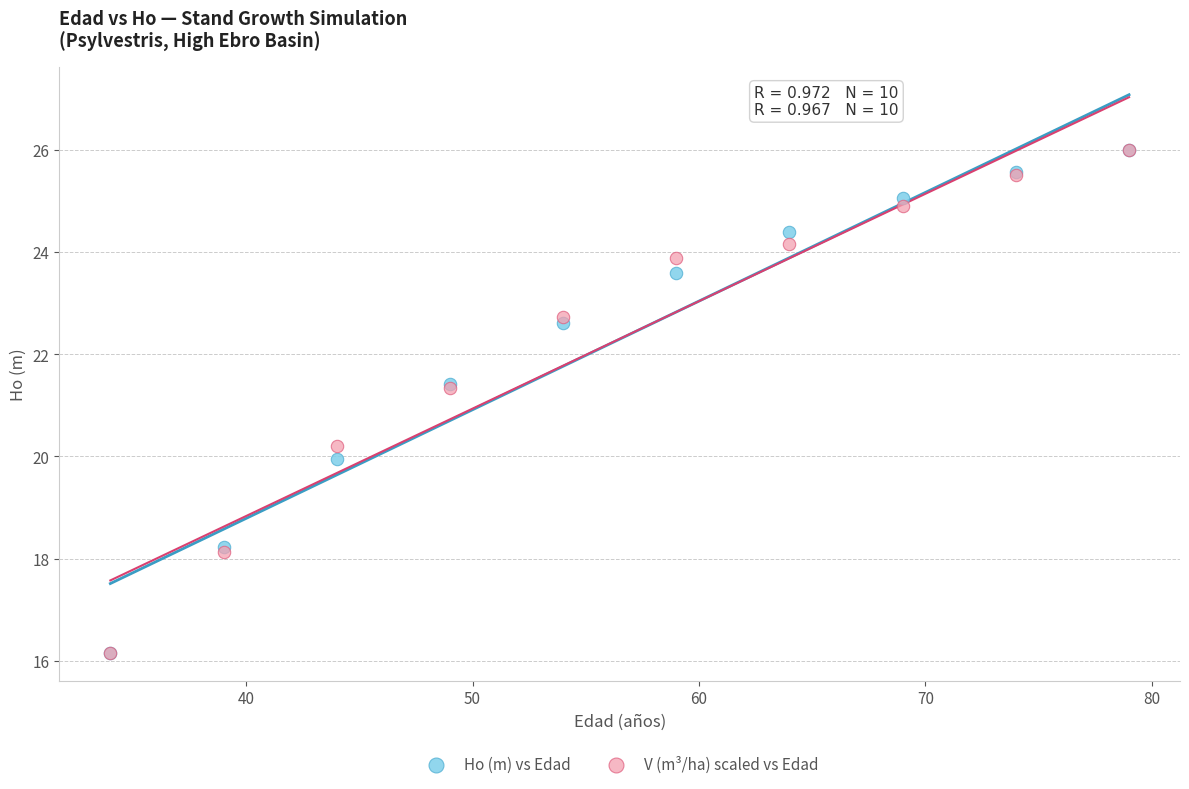

What are all the series names shown in the legend?

Ho (m) vs Edad, V (m³/ha) scaled vs Edad